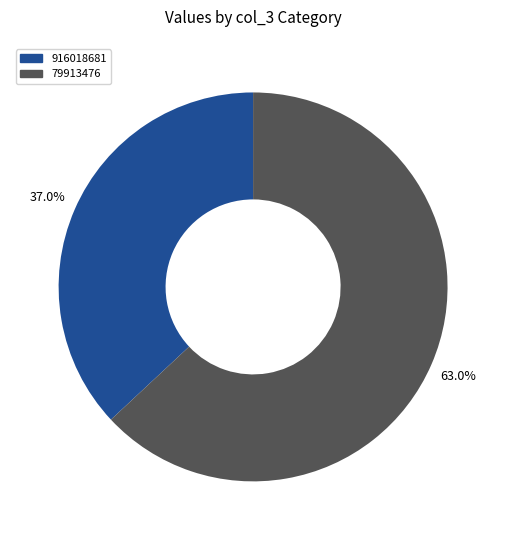

True or false: 916018681 accounts for 37% of the total.

True